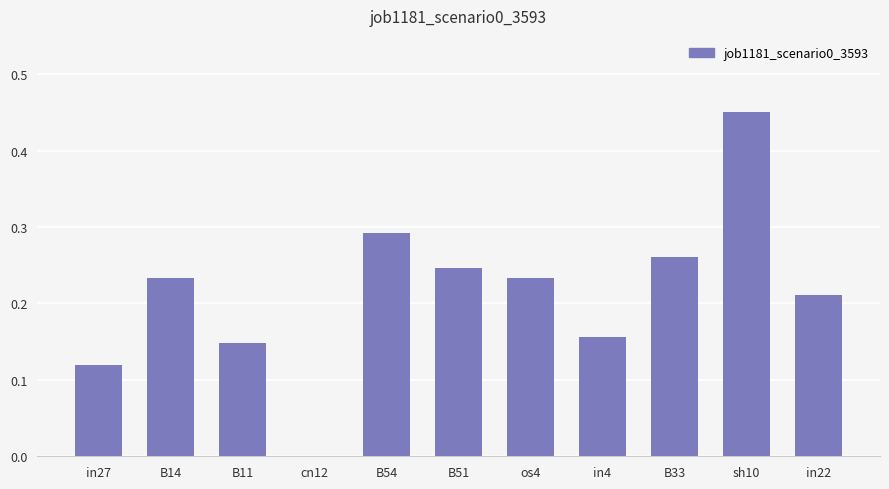

Between in27 and B11, which is larger?

B11